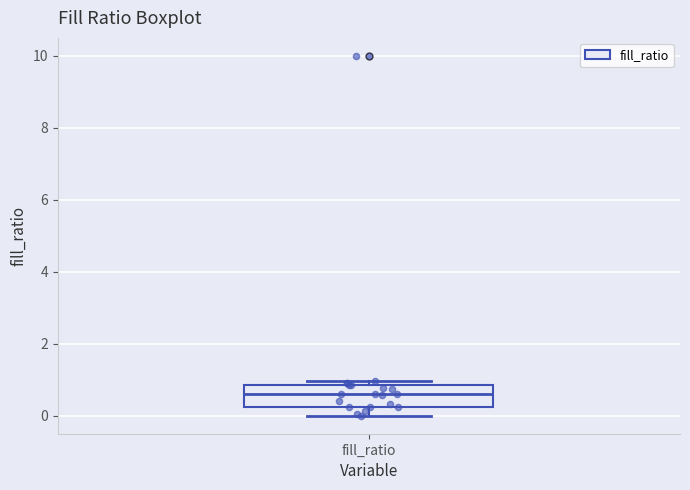

Transcribe this box plot: give where the median line is, the range the box spans, and where the two whiskers end, as read against the y-axis. The values are not printed on the chart, so give them approximately, as read against the axis.

median 0.6, box 0.2 to 0.8, whiskers 0.0 to 1.0